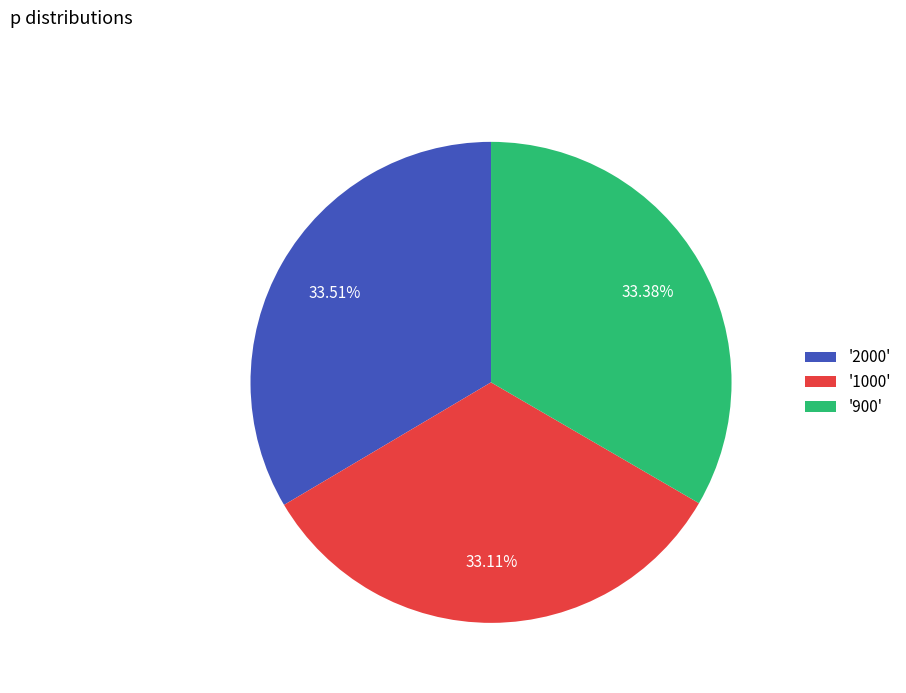

Do '2000' and '1000' together represent more than half of the pie?

Yes